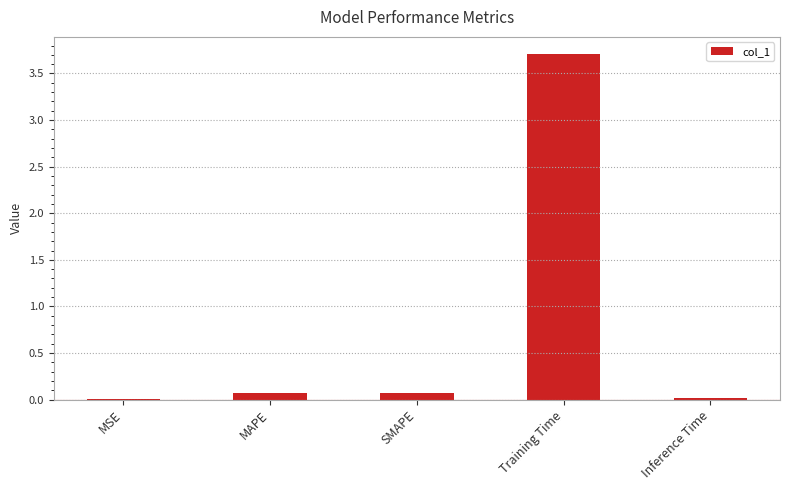

The value at MAPE is 0.1. True or false?

True